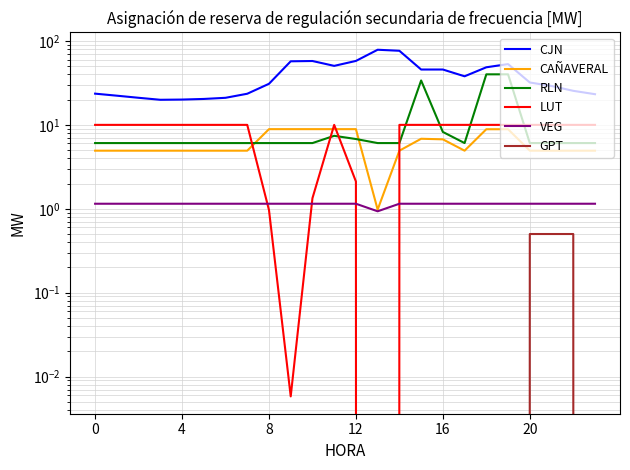

Is this an area chart (filled region under the line)?

No